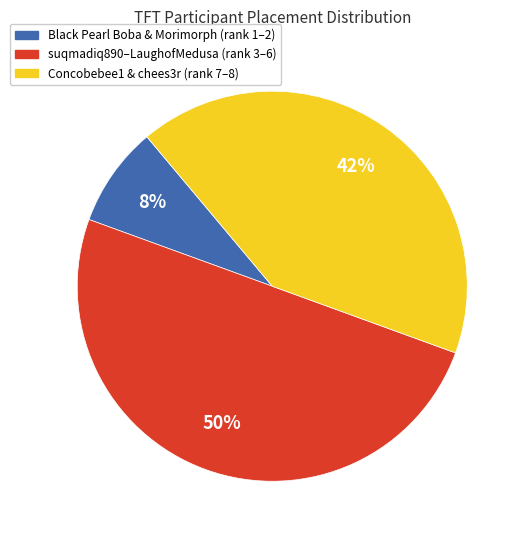

To the nearest percent, what is the difference between the largest and smallest slice percentages?

42%